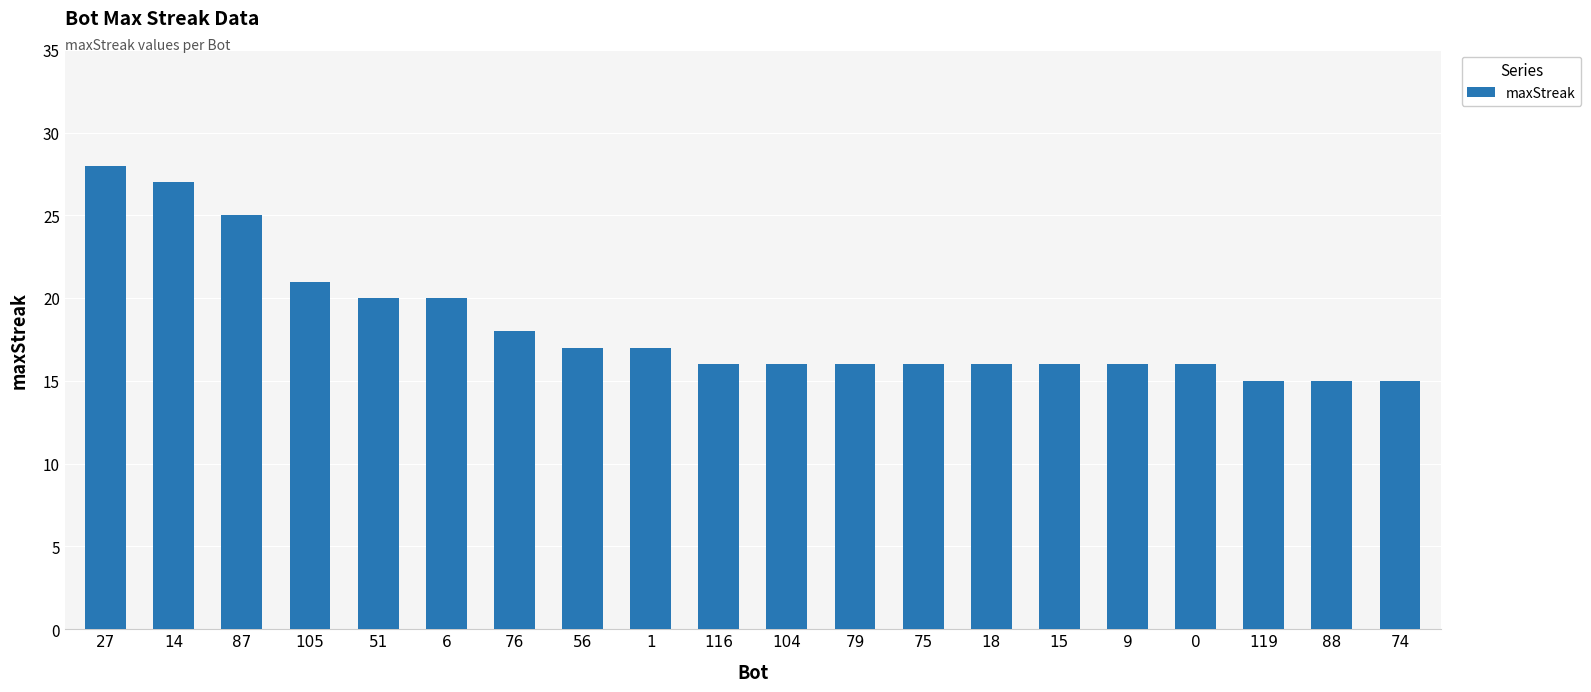

Where does the data first go above 16?

27